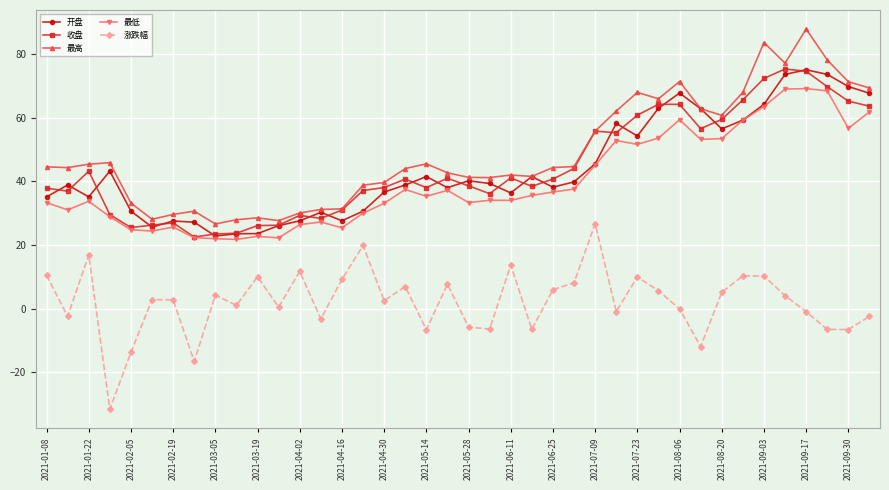

What is the lowest value of the 收盘 series?

22.5